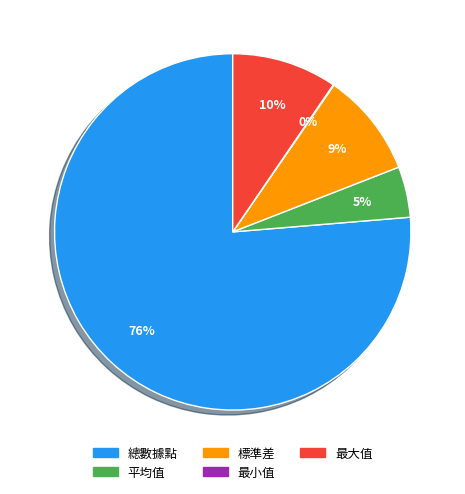

To the nearest percent, what is the average slice percentage?

20%